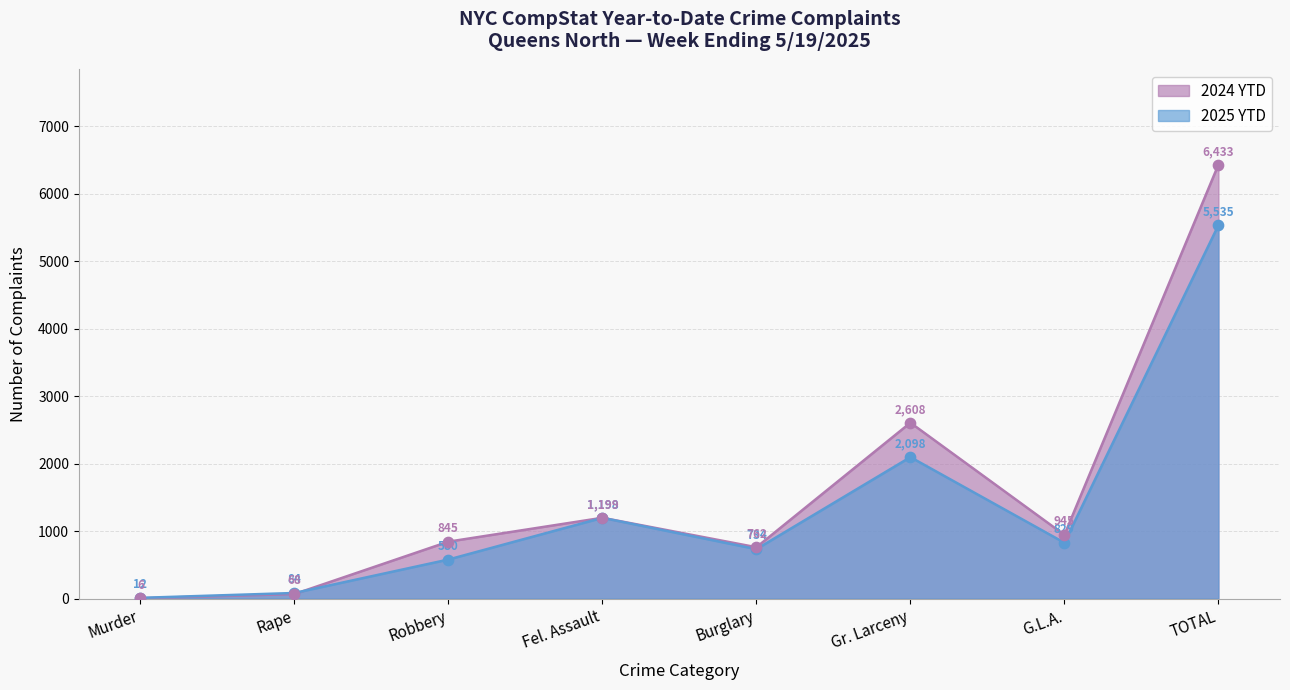

Which series reaches the minimum Y coordinate?

2024 YTD